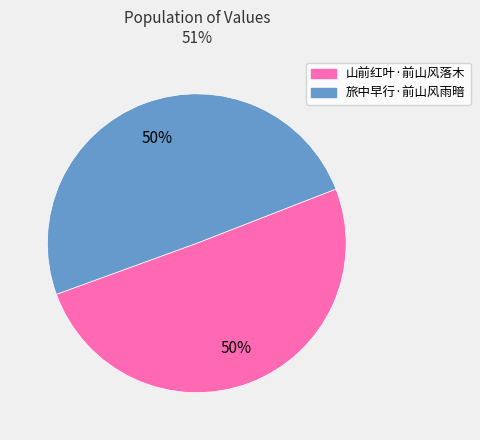

What is the ratio of the value at 旅中早行·前山风雨暗 to the value at 山前红叶·前山风落木?

1.0